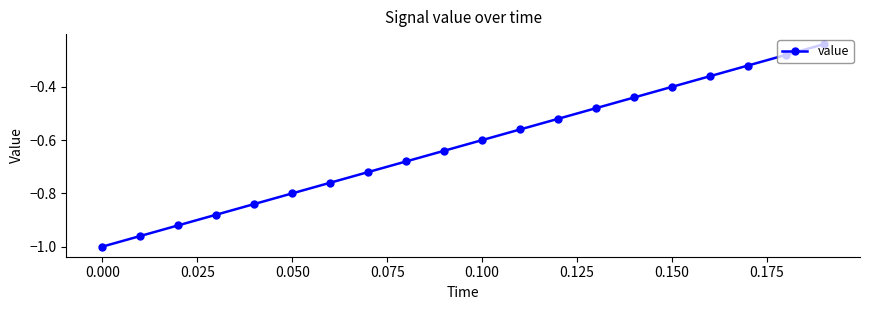

What is the difference between the maximum and minimum values?

0.8